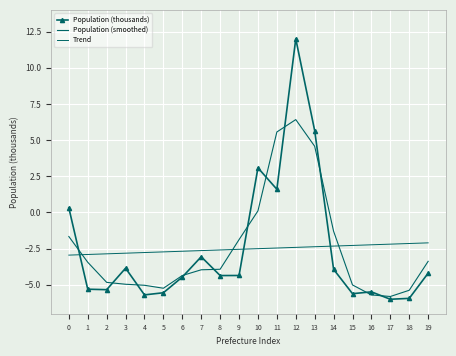

List the labels in order of Population (thousands) value, largest first.

12, 13, 10, 11, 0, 7, 3, 14, 19, 9, 8, 6, 1, 2, 16, 5, 15, 4, 18, 17